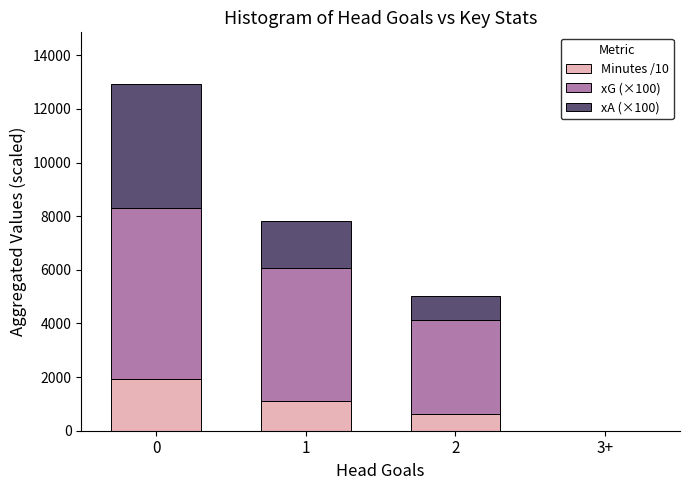

What is the sum of all Minutes /10 values?

3671.5